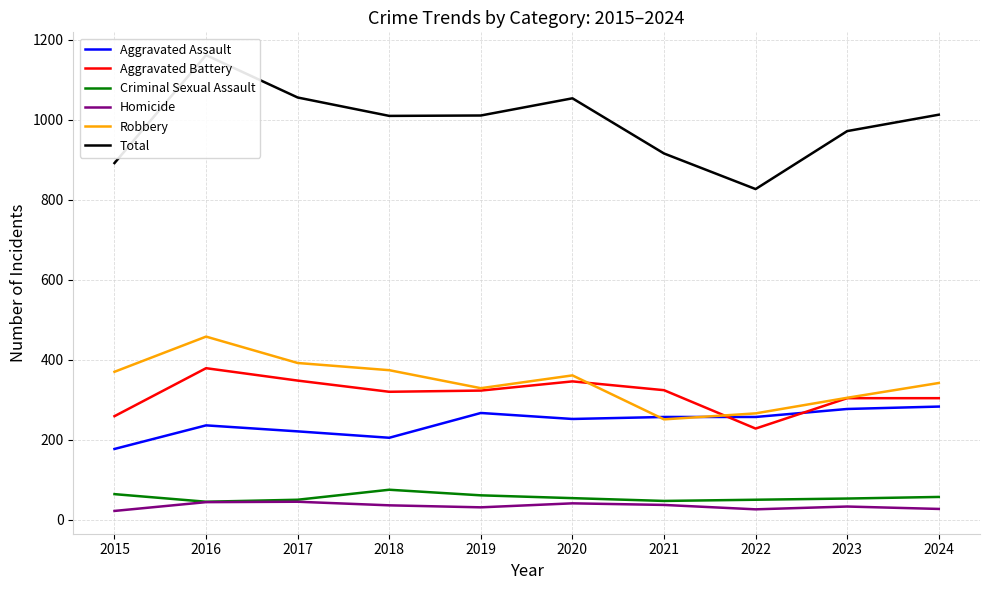

What is the maximum value shown in the chart?

1162